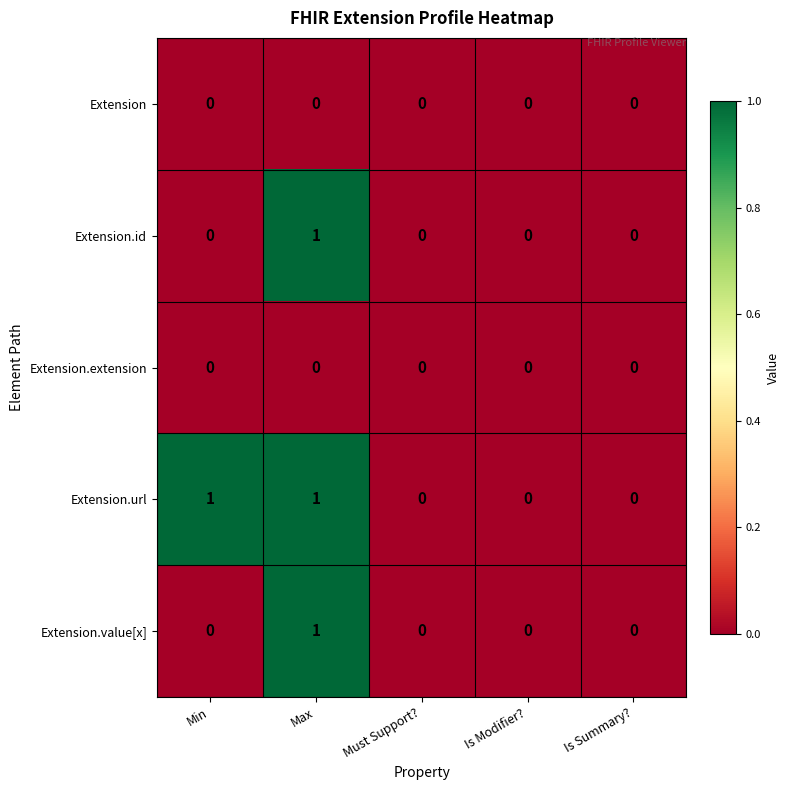

Which category has the highest value in the Extension.value[x] series?

Max